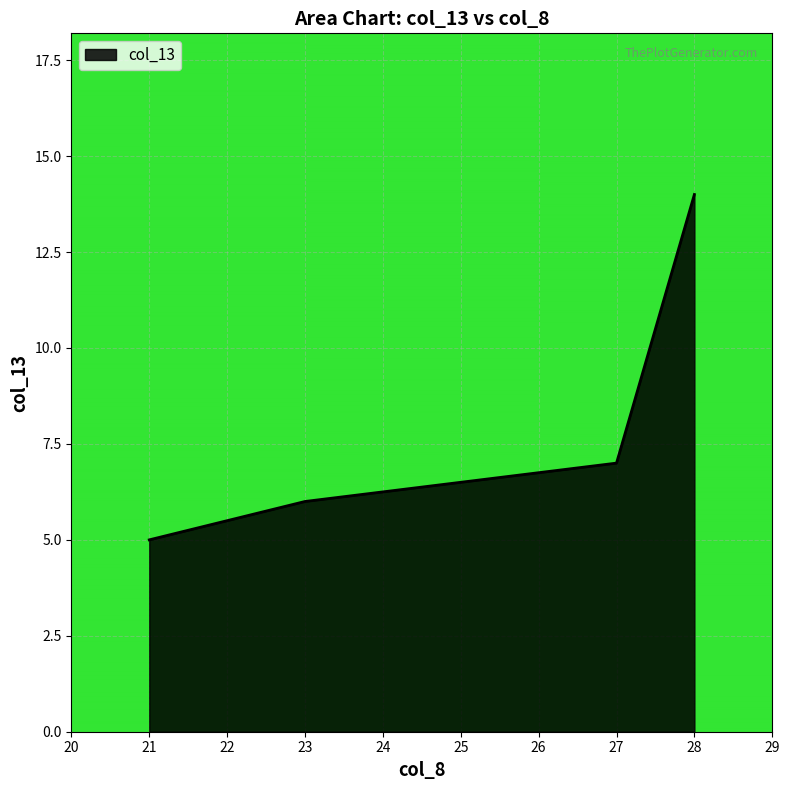

Does the chart have visible grid lines?

Yes